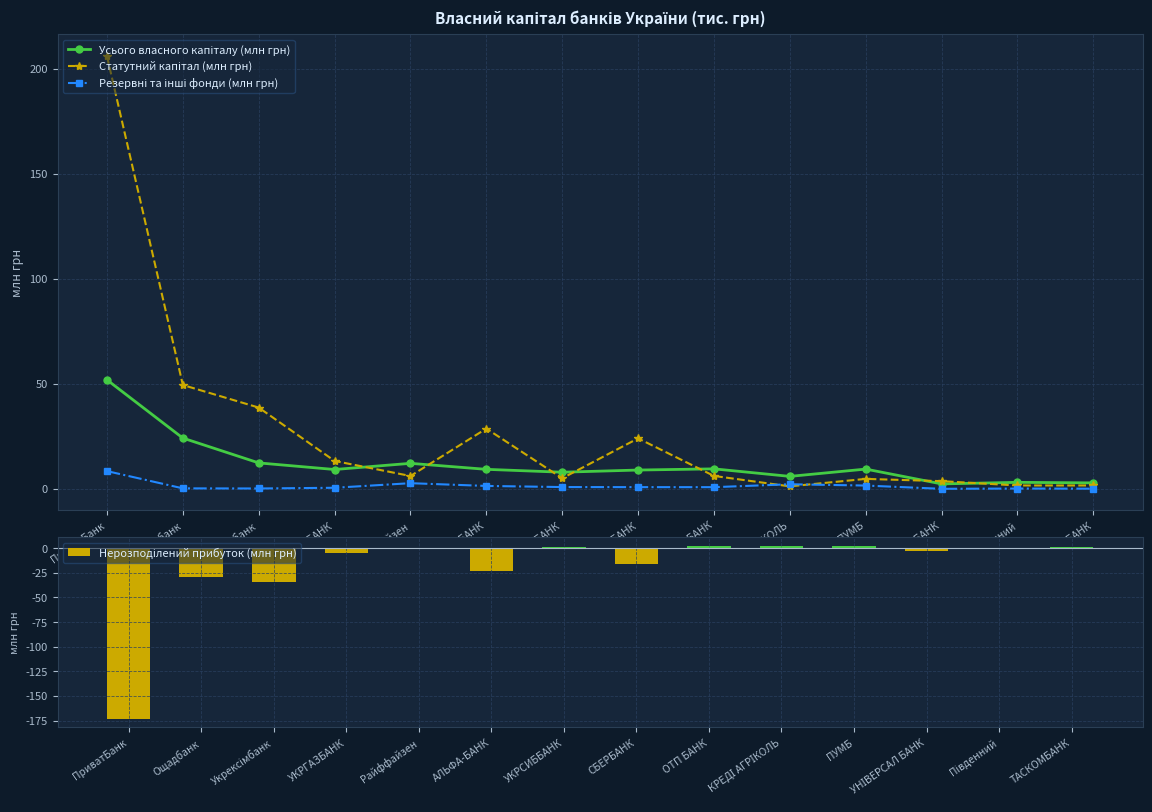

True or false: Статутний капітал (млн грн) has a value of 38.7 at Укрексімбанк.

True